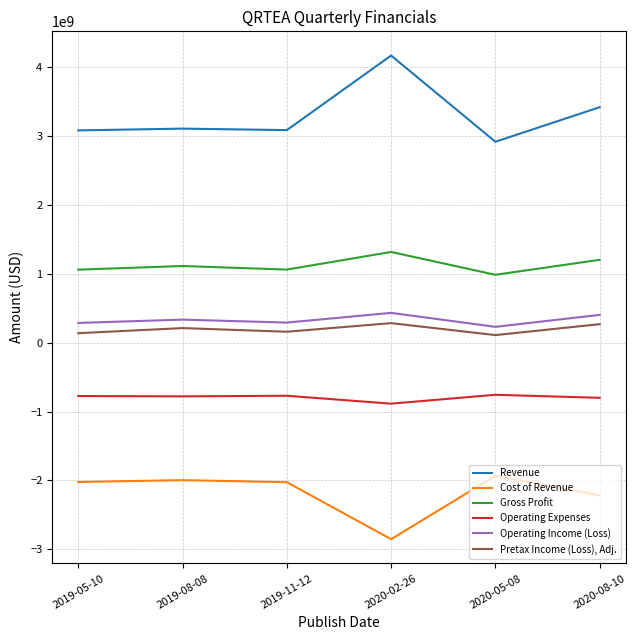

True or false: Gross Profit and Operating Expenses intersect in this chart.

False